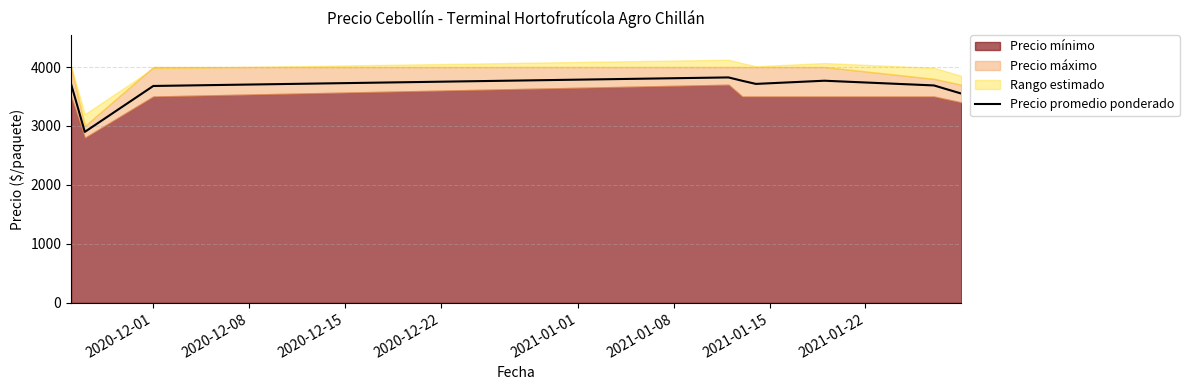

What is the value of the 8th point from the left?

3688